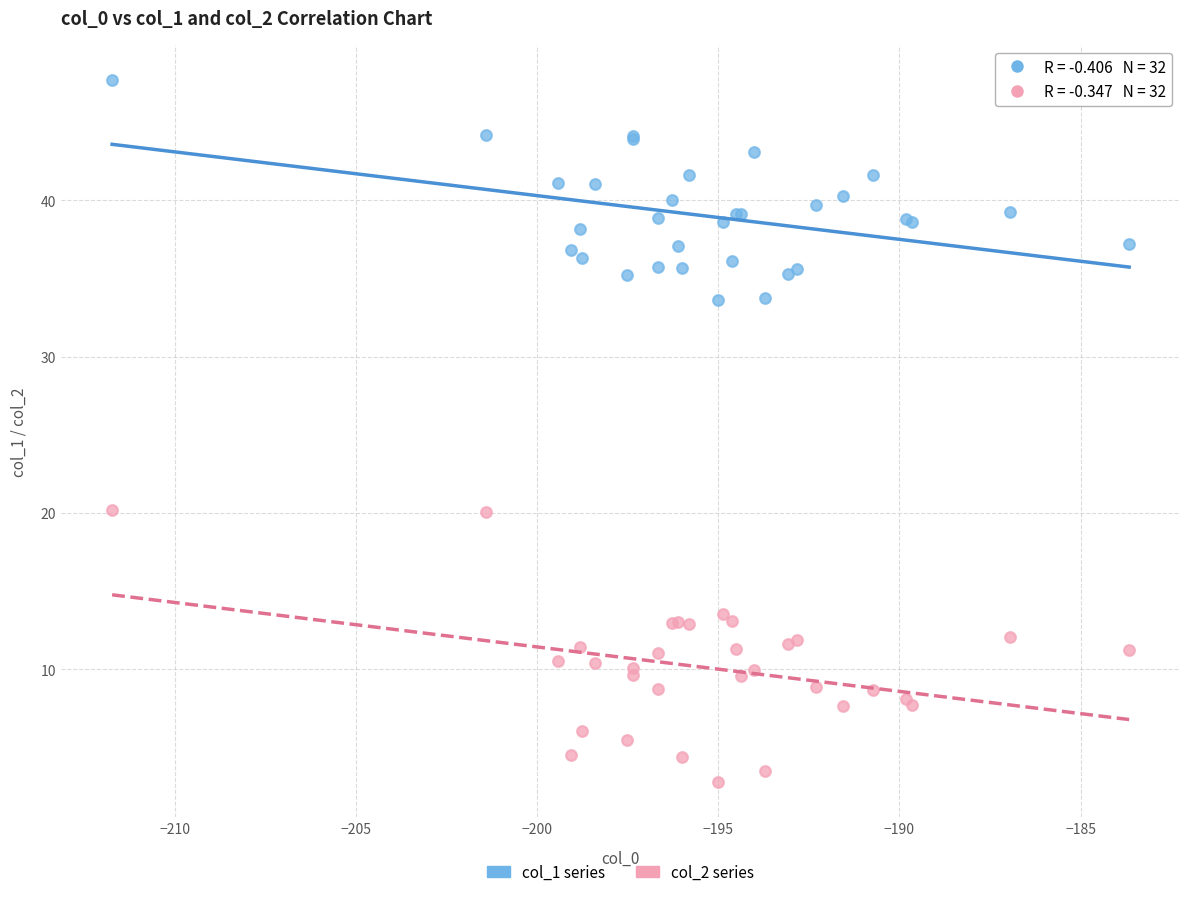

Which series has the largest Y range (max minus min)?

col_2 series